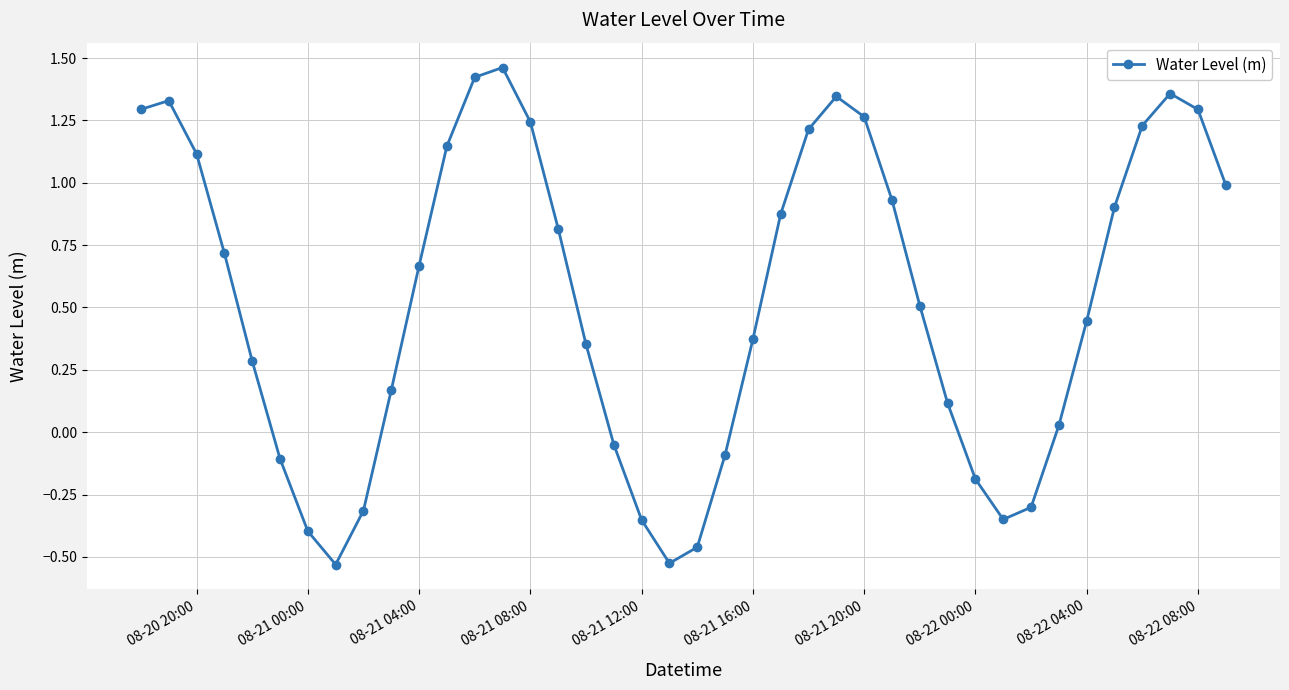

How many points are higher than both their immediate neighbors (excluding endpoints)?

4